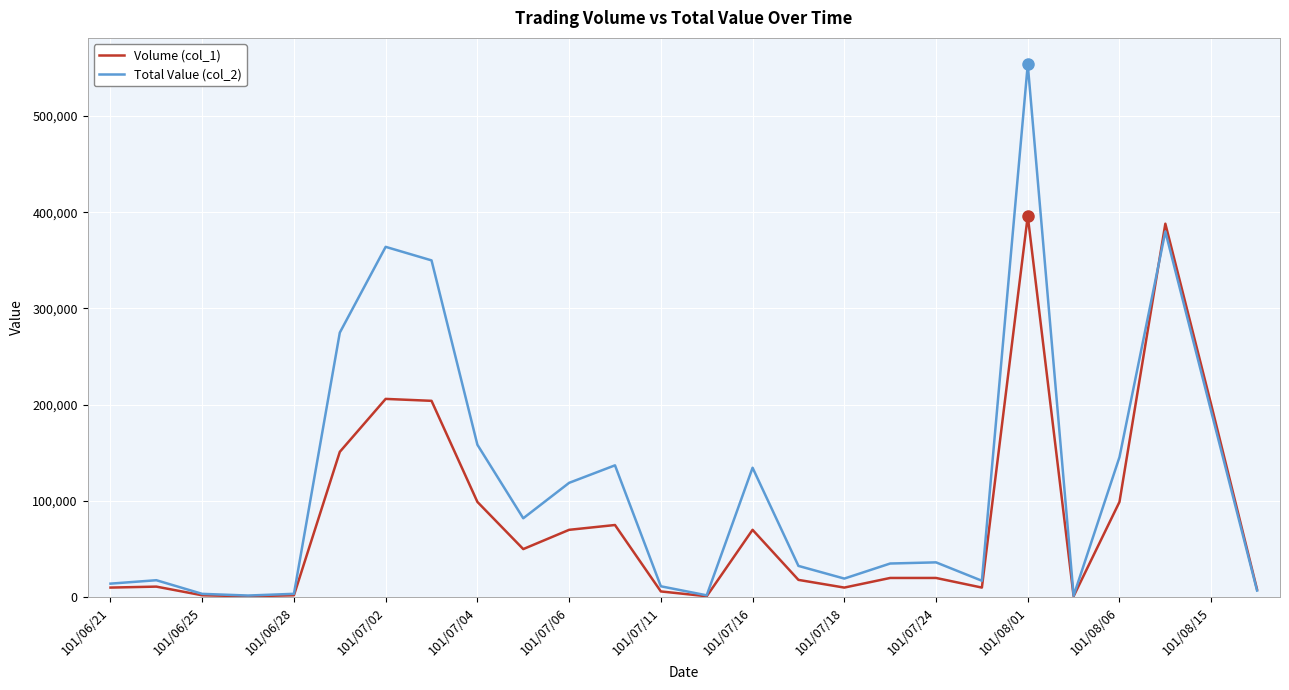

Which series has the largest range (max minus min)?

Total Value (col_2)